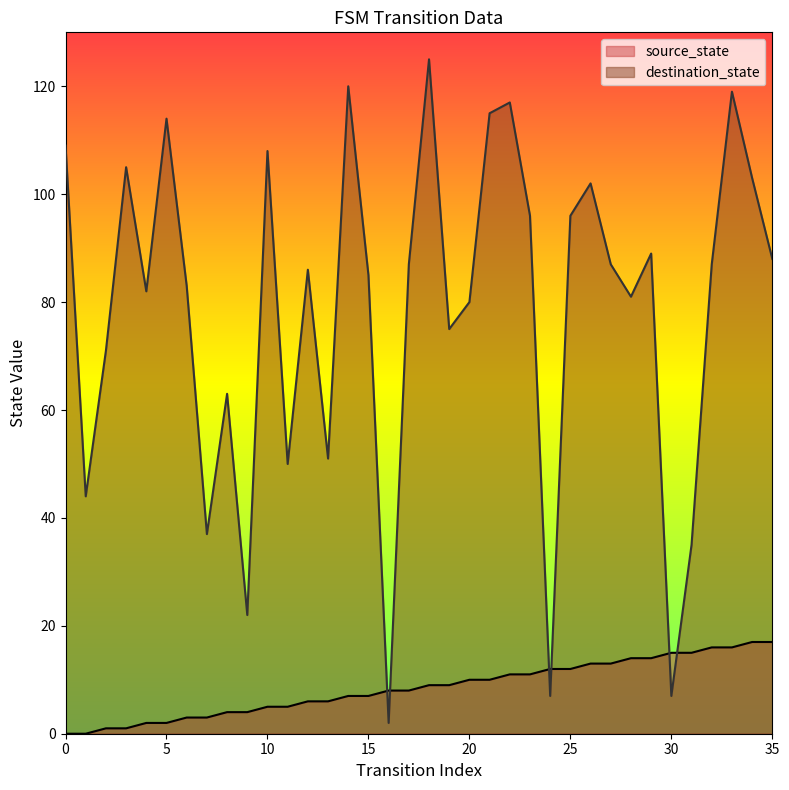

What are all the series names shown in the legend?

source_state, destination_state